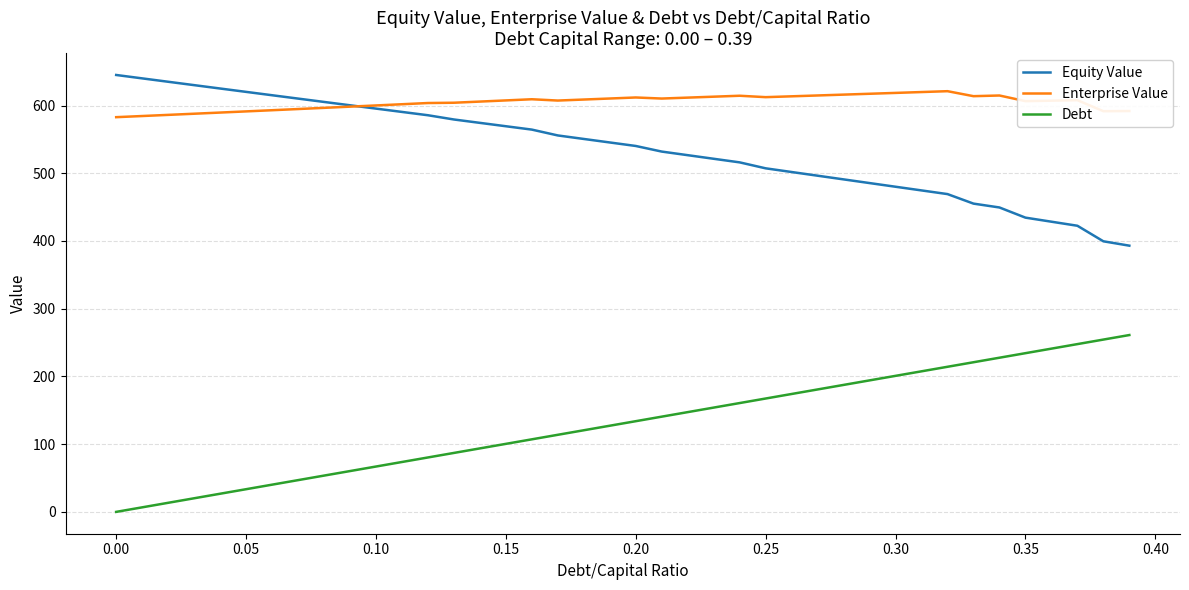

True or false: Enterprise Value and Debt intersect in this chart.

False